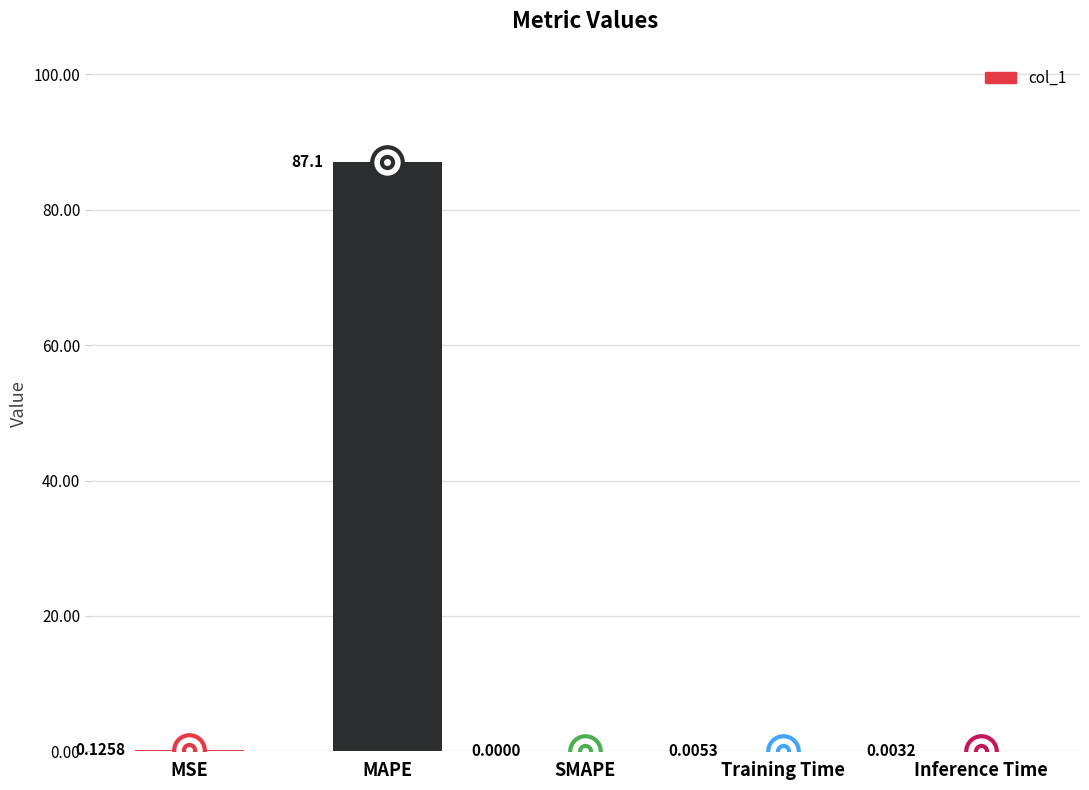

What is the sum of the values at SMAPE and MAPE?

87.1